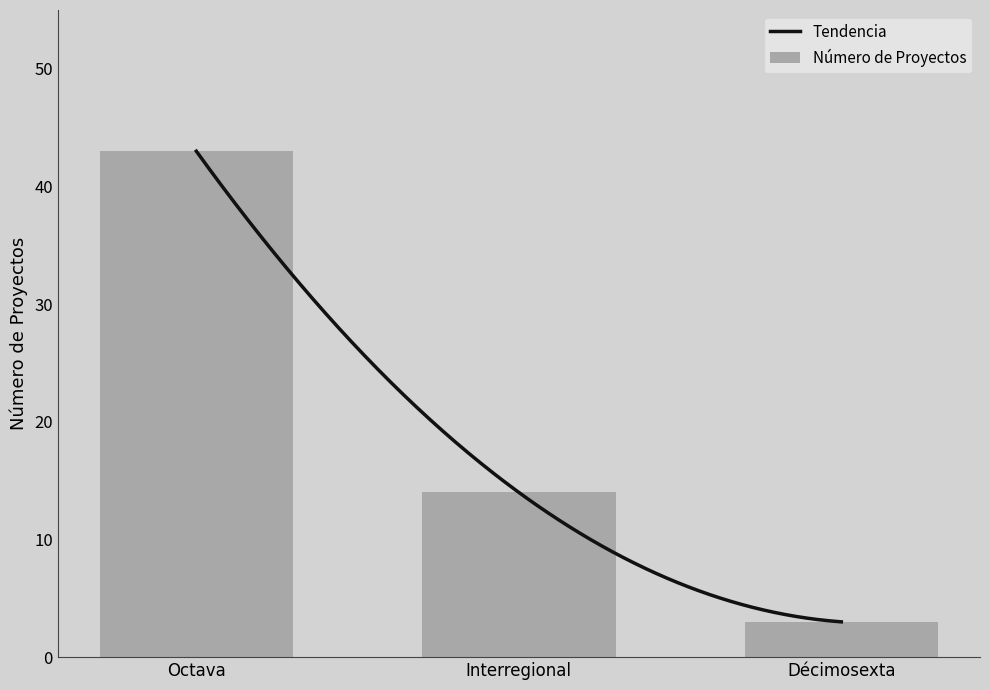

List the labels in order of value, largest first.

Octava, Interregional, Décimosexta